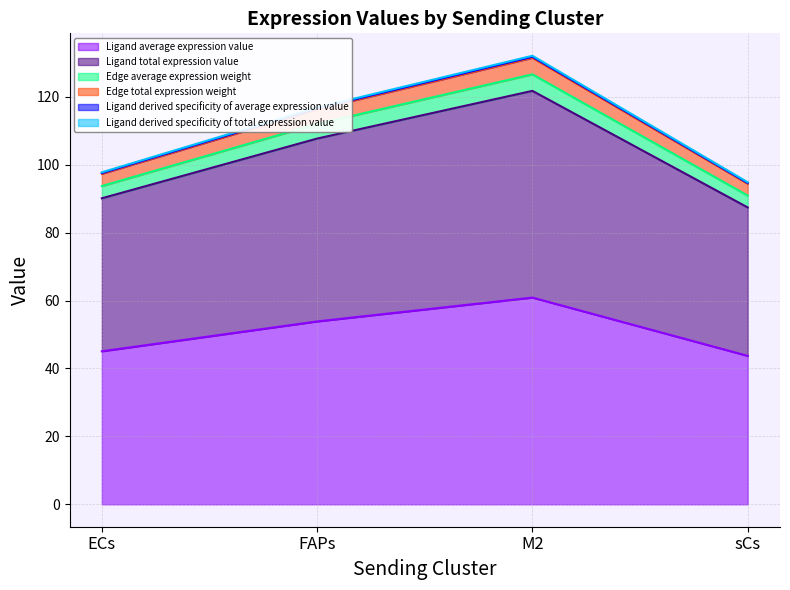

True or false: Ligand derived specificity of total expression value has more than 0 interior local peaks.

True